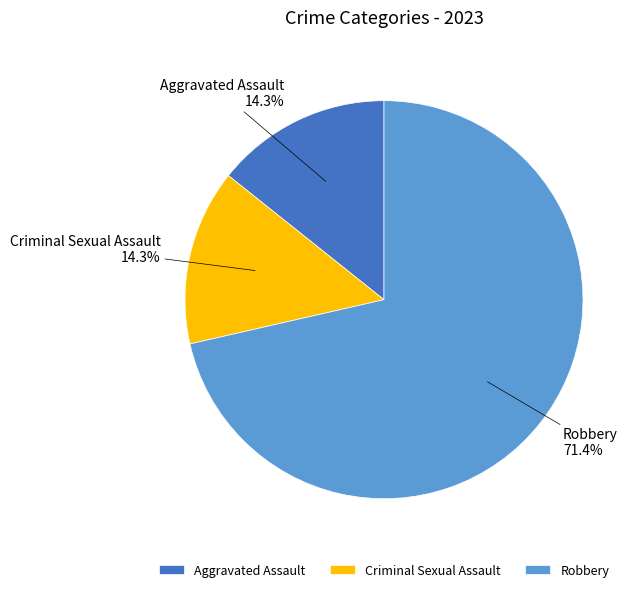

Which has a higher value, Criminal Sexual Assault or Robbery?

Robbery